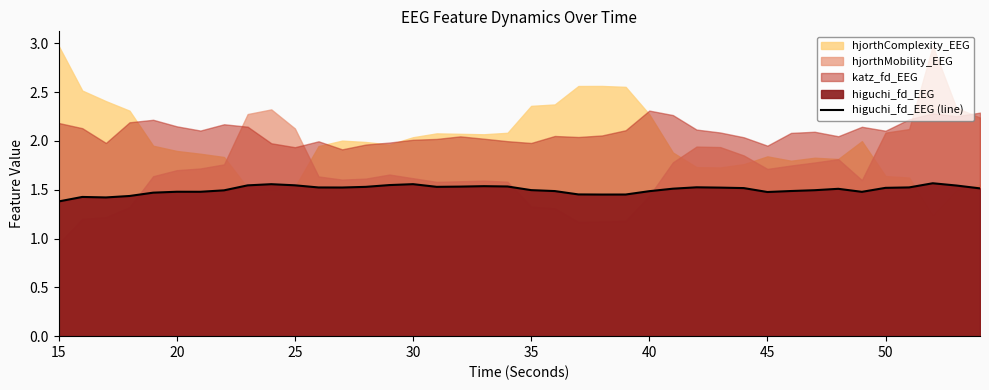

How many points are lower than both their immediate neighbors (excluding endpoints)?

7